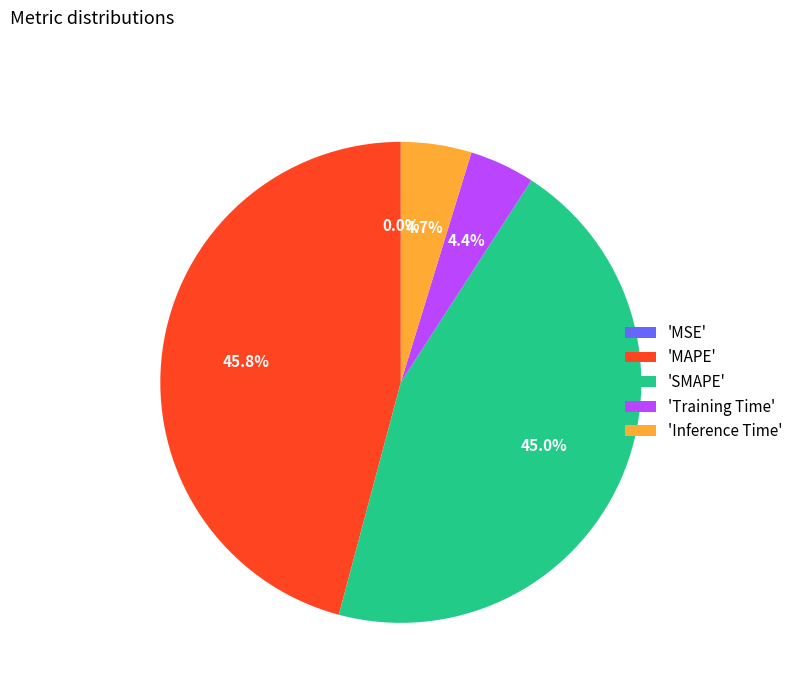

Does any single category account for the majority?

No